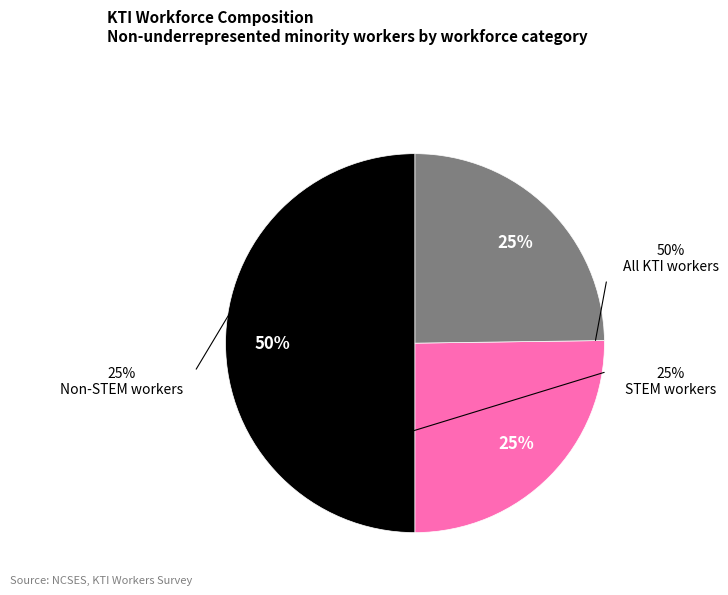

To the nearest percent, what percentage of the pie is STEM workers?

25%